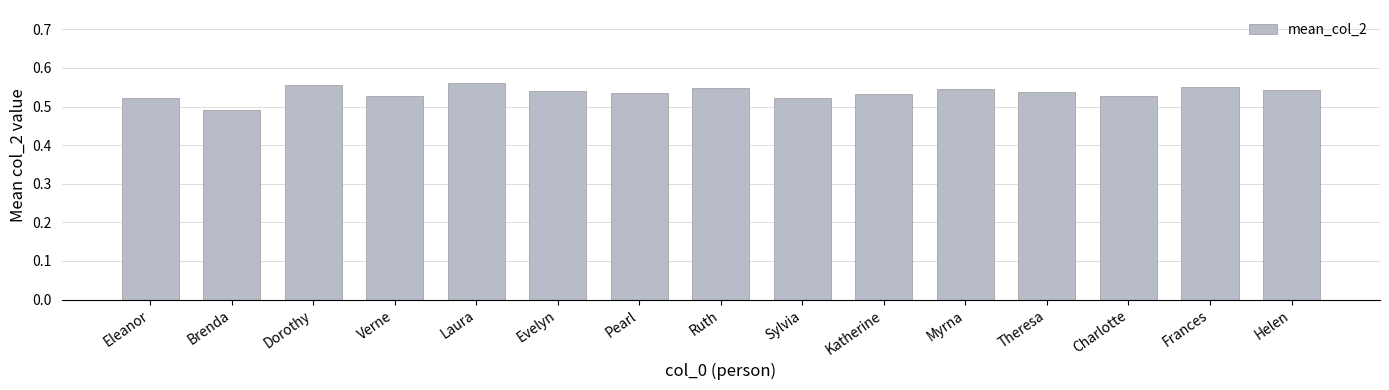

The value at Katherine is 0.3. True or false?

False